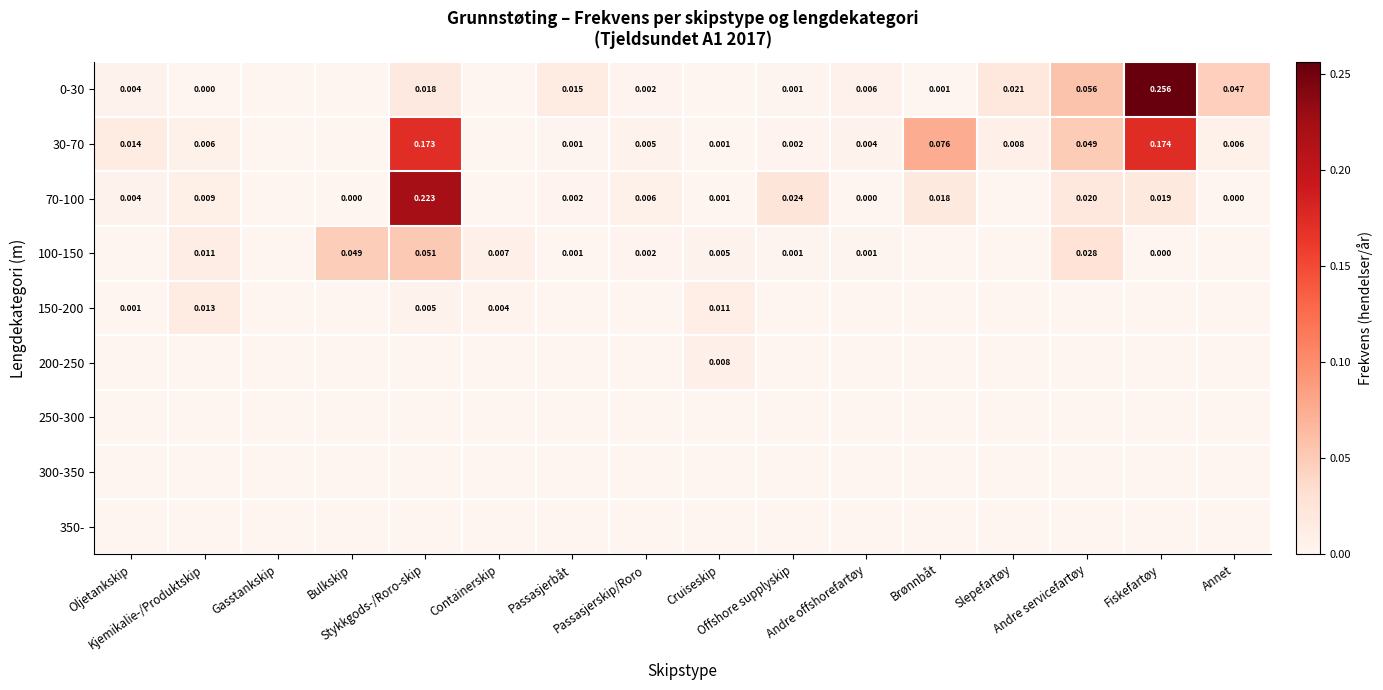

Rank the categories by 30-70 value from lowest to highest.

Gasstankskip, Bulkskip, Containerskip, Cruiseskip, Passasjerbåt, Offshore supplyskip, Andre offshorefartøy, Passasjerskip/Roro, Kjemikalie-/Produktskip, Annet, Slepefartøy, Oljetankskip, Andre servicefartøy, Brønnbåt, Stykkgods-/Roro-skip, Fiskefartøy